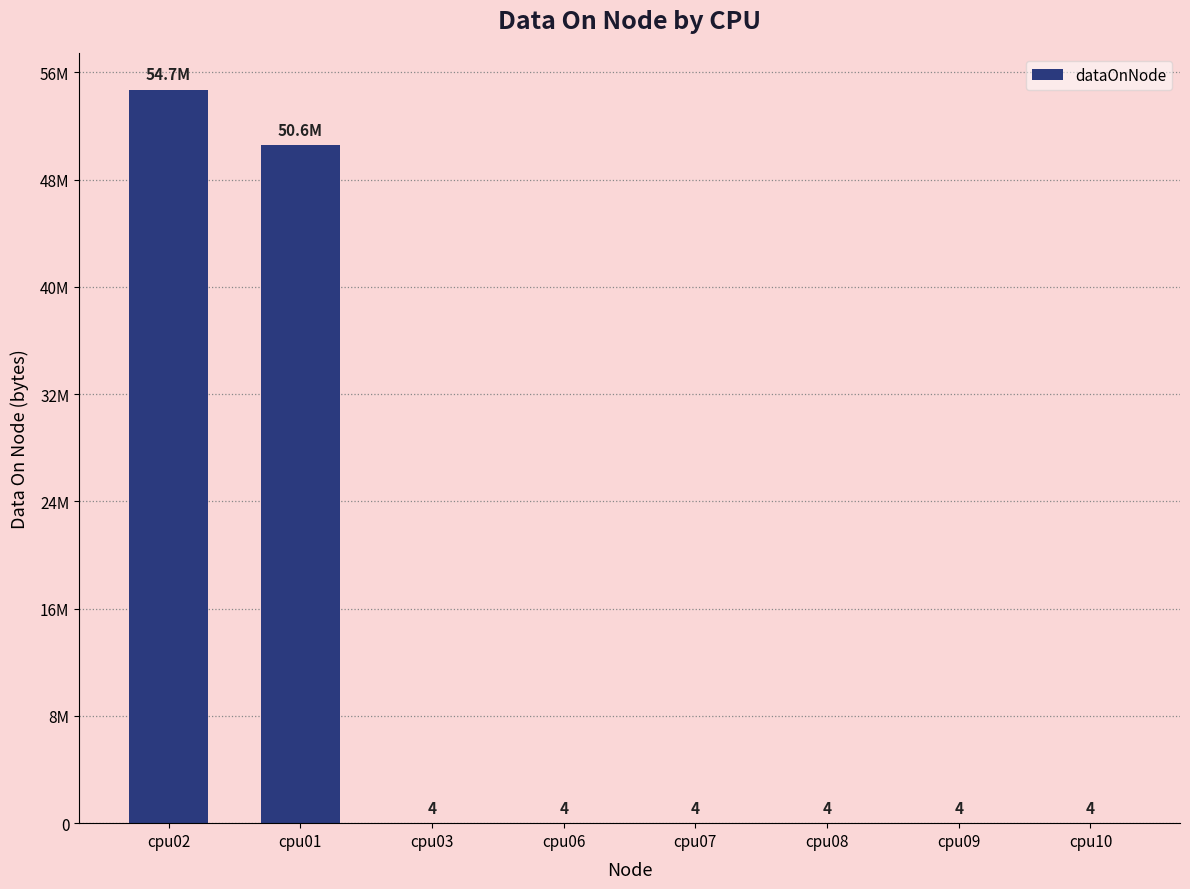

At which category does the chart reach its minimum across all series?

cpu03